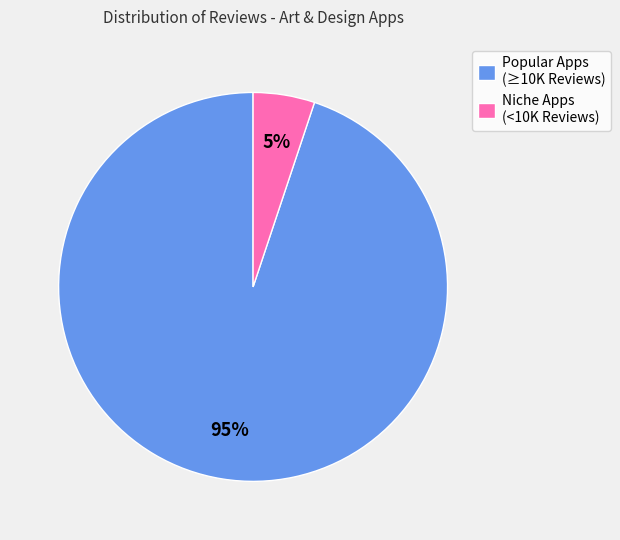

Which has a higher value, Popular Apps (≥10K Reviews) or Niche Apps (<10K Reviews)?

Popular Apps (≥10K Reviews)